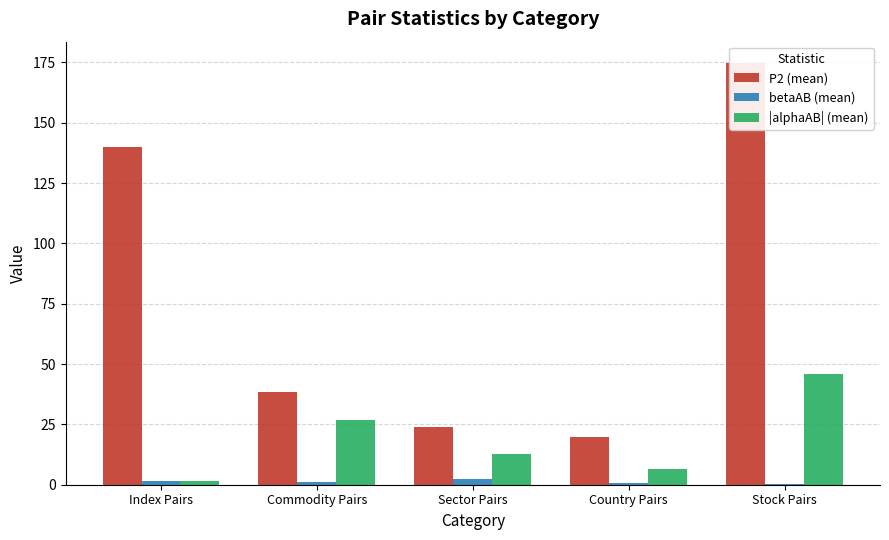

What position from the left is Country Pairs?

4